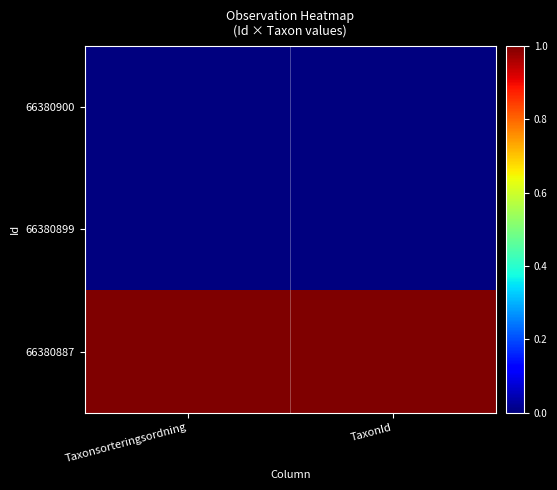

Which series has the largest range (max minus min)?

66380900